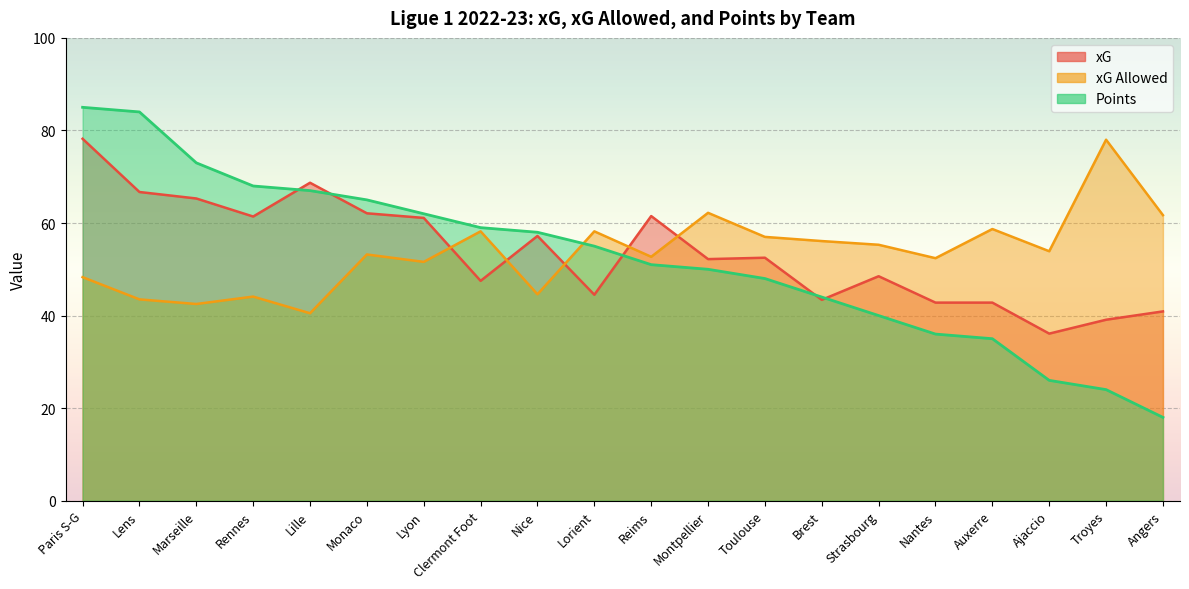

What is the minimum value shown in the chart?

18.0